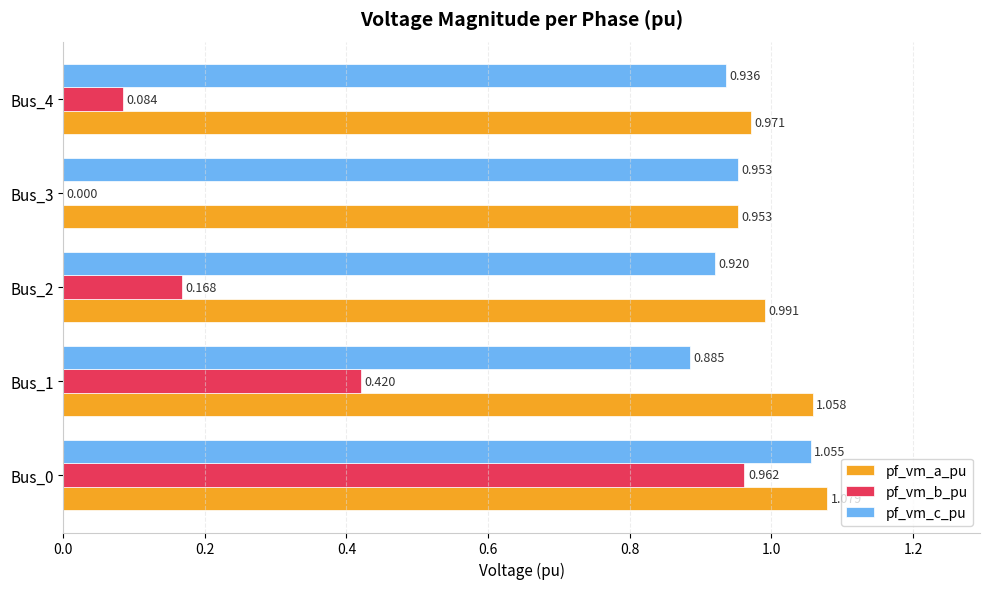

What are all the series names shown in the legend?

pf_vm_a_pu, pf_vm_b_pu, pf_vm_c_pu